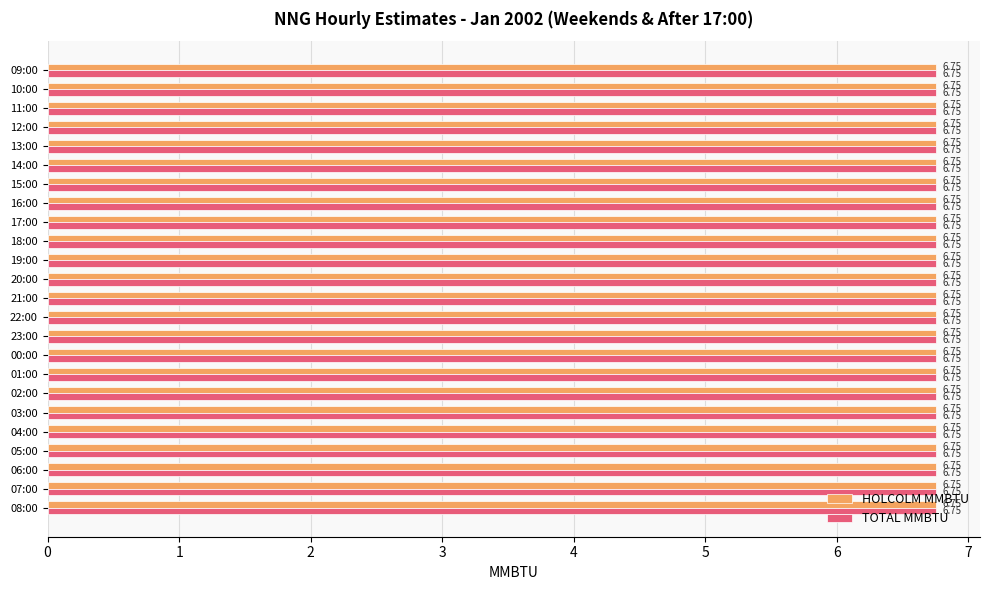

Which series has the largest total across all categories?

HOLCOLM MMBTU